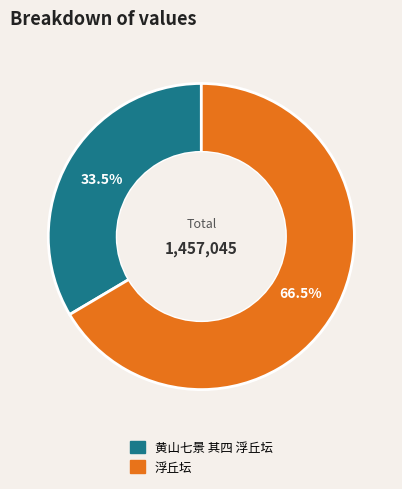

Is 浮丘坛 the majority of the pie?

Yes